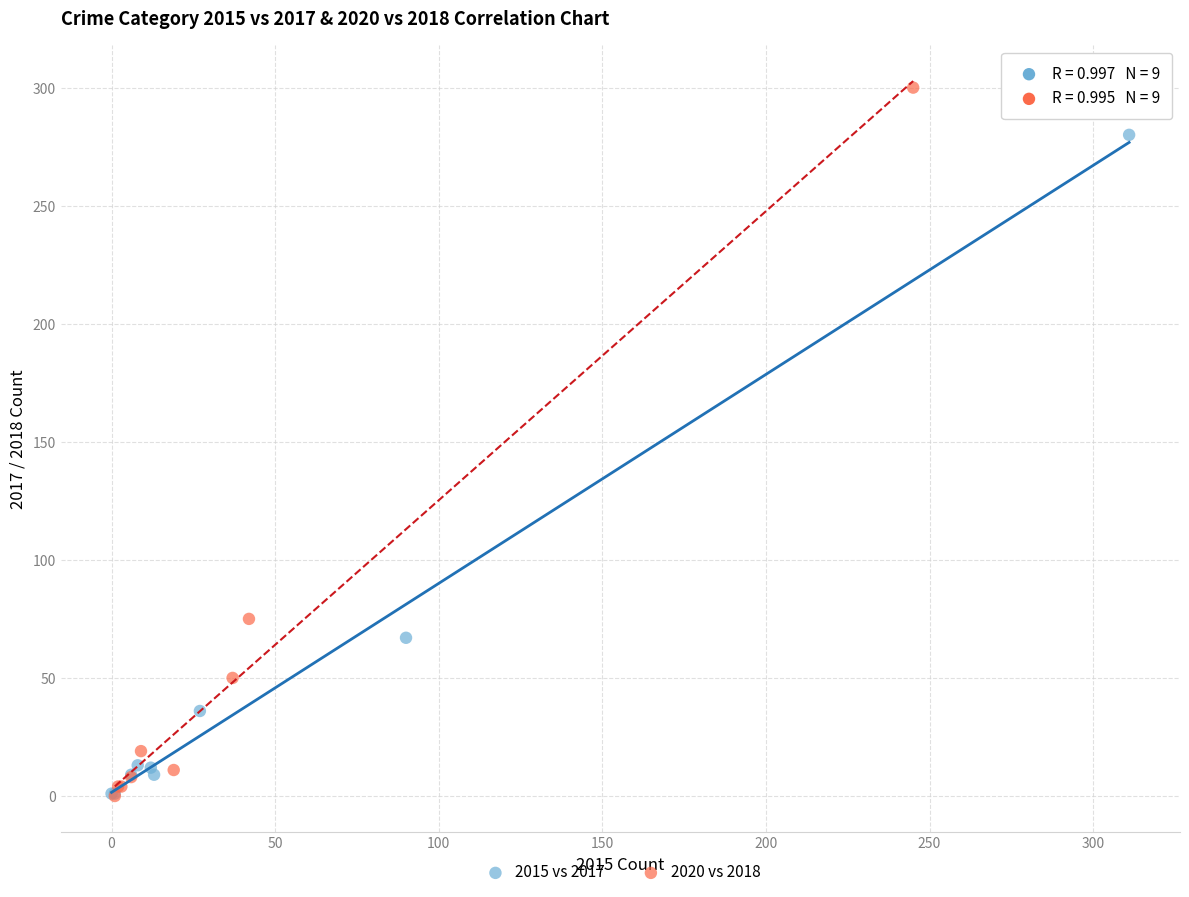

Which series reaches the maximum Y coordinate?

2020 vs 2018